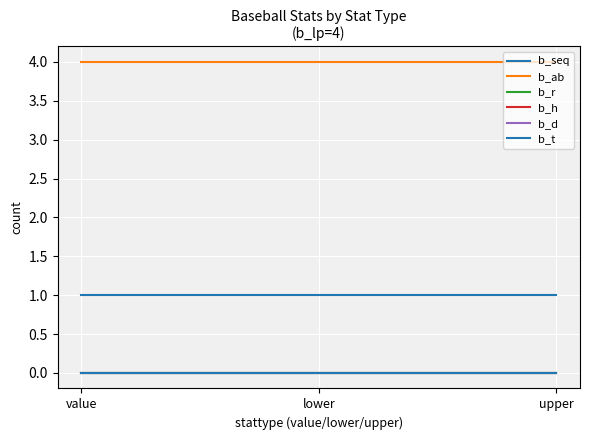

How many lines are shown in the chart?

6